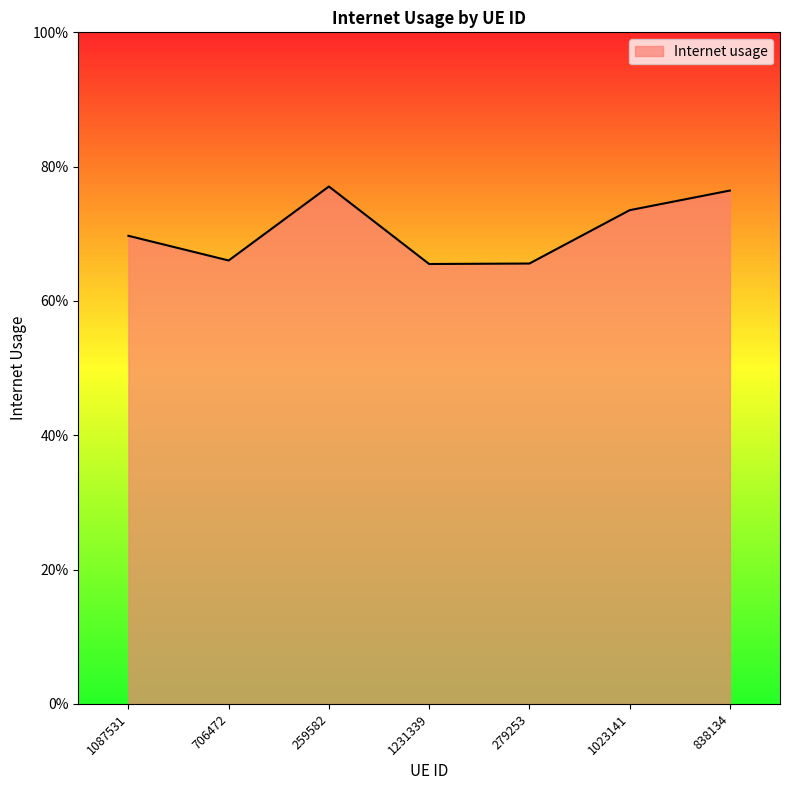

The value at 1023141 is 1.2. True or false?

False